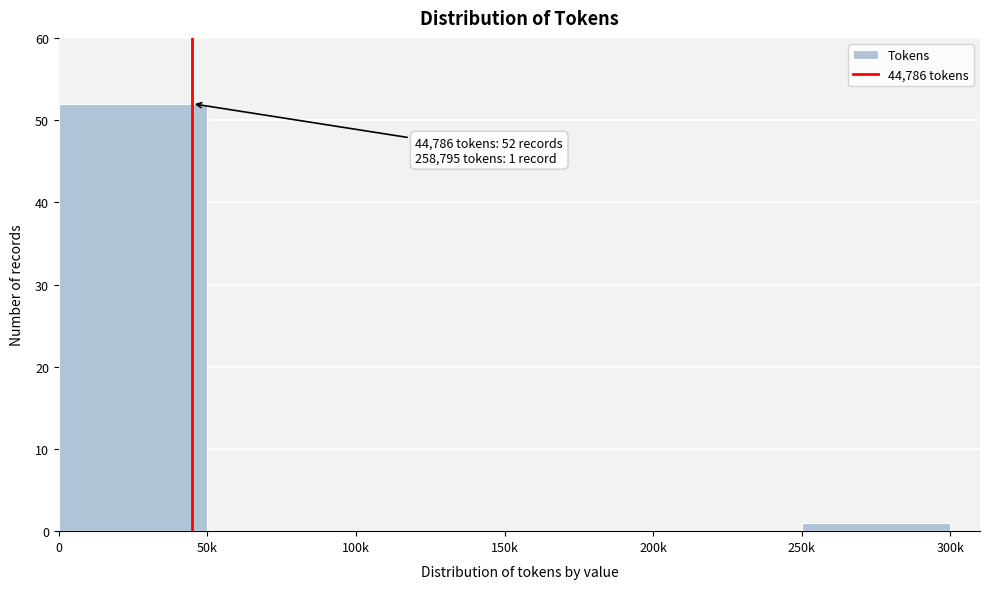

Reading left to right, extract all data points from this chart.

0=52	50k=0	100k=0	150k=0	200k=0	250k=1